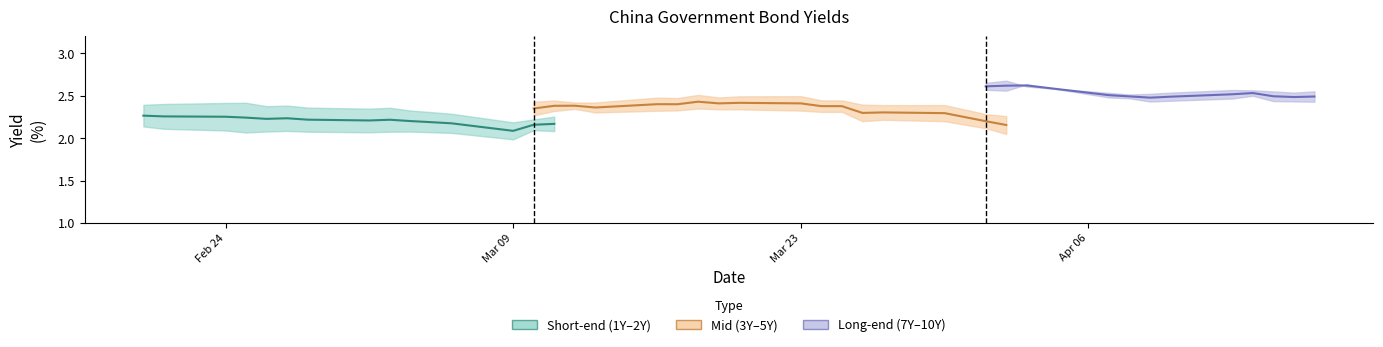

What is the label of the 14th point from the left?

2020-03-10